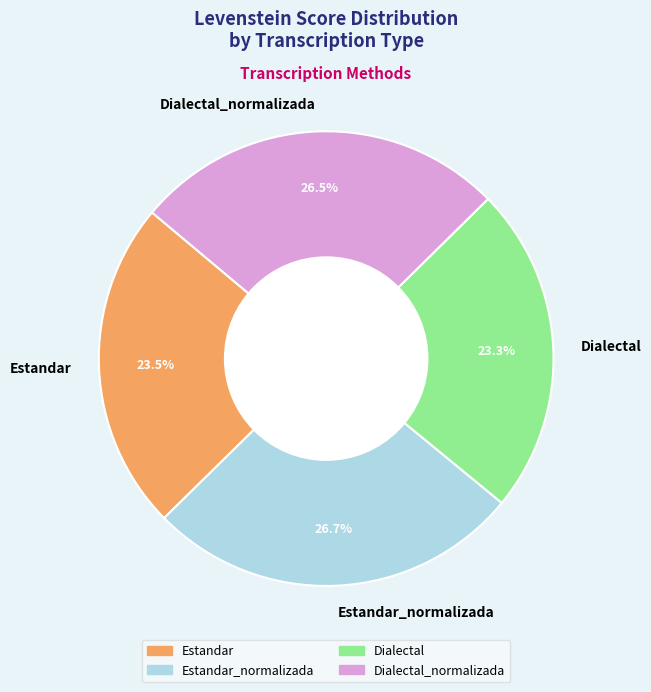

To the nearest percent, what is the combined percentage of Estandar and Estandar_normalizada?

50%